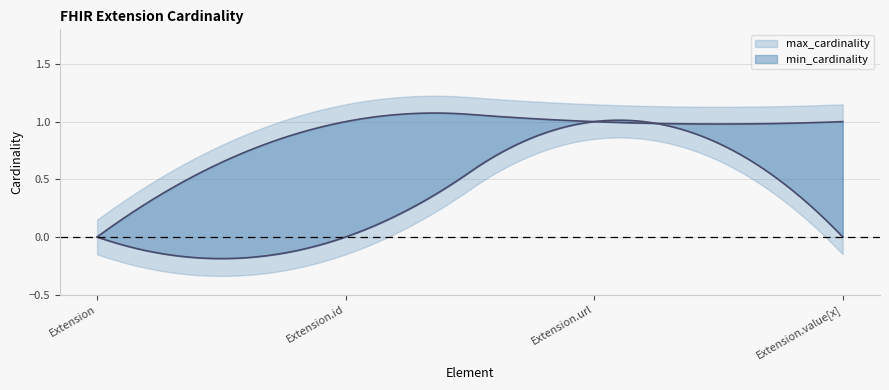

How many data points in max_cardinality are less than 1?

1